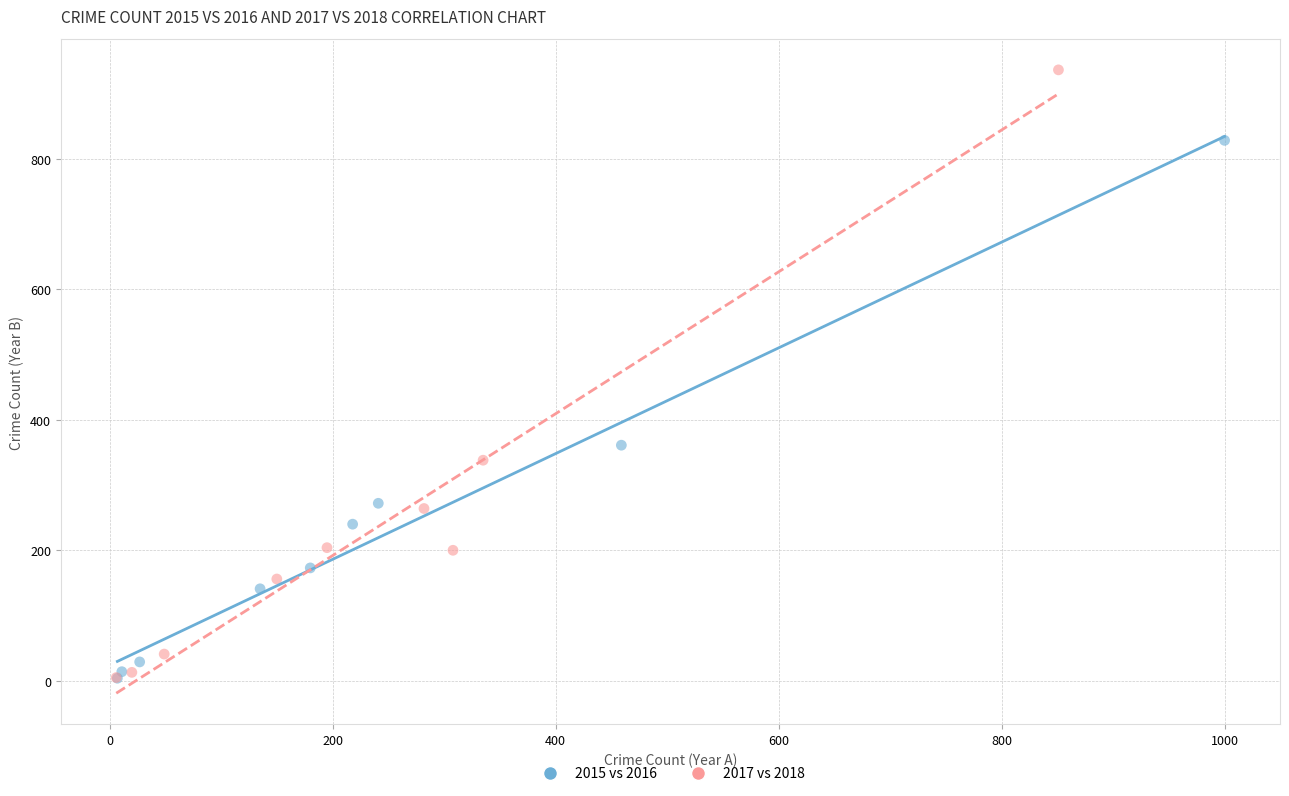

Which series contains the highest Y value?

2017 vs 2018